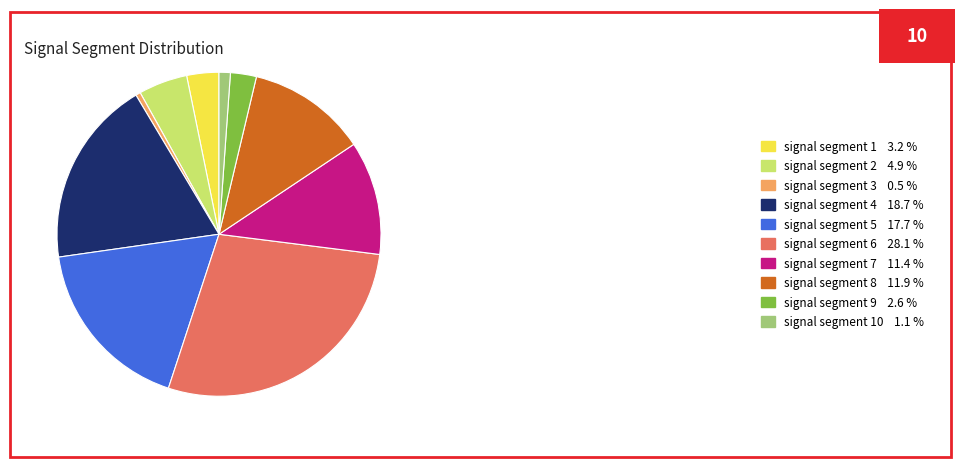

Which category has the biggest portion of the pie?

signal segment 6 28.1 %